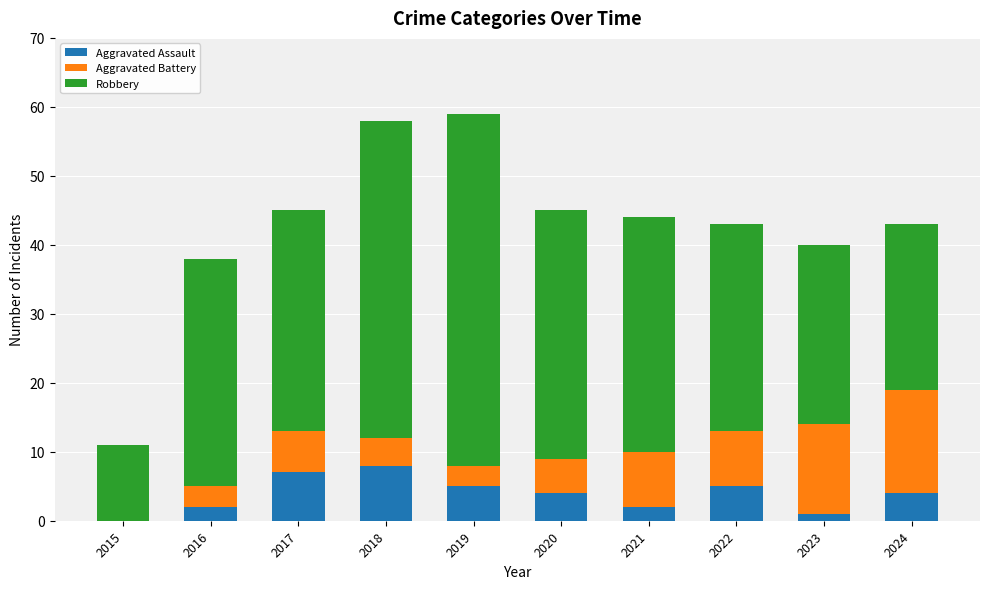

What is the sum of all Aggravated Assault values?

38